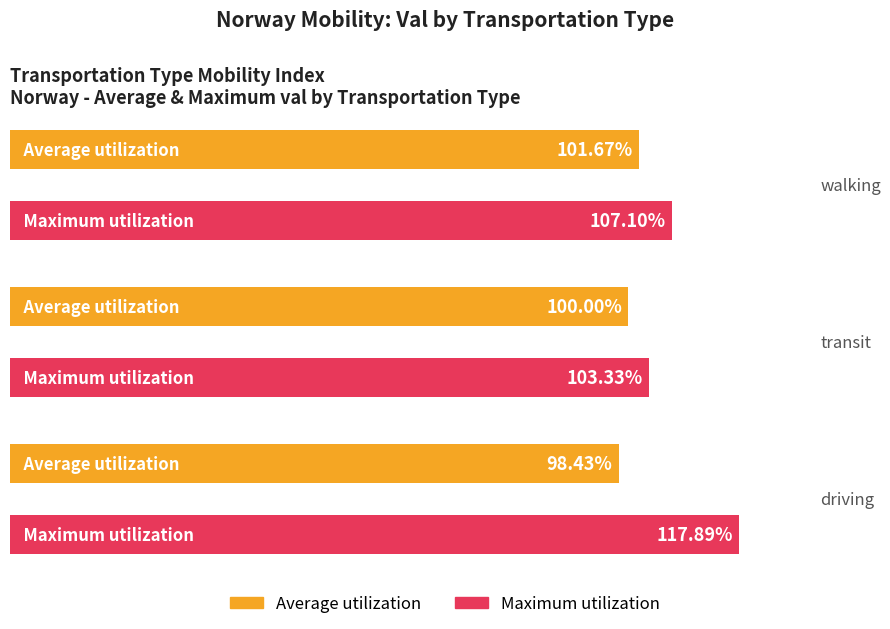

How many categories are shown in the chart?

3